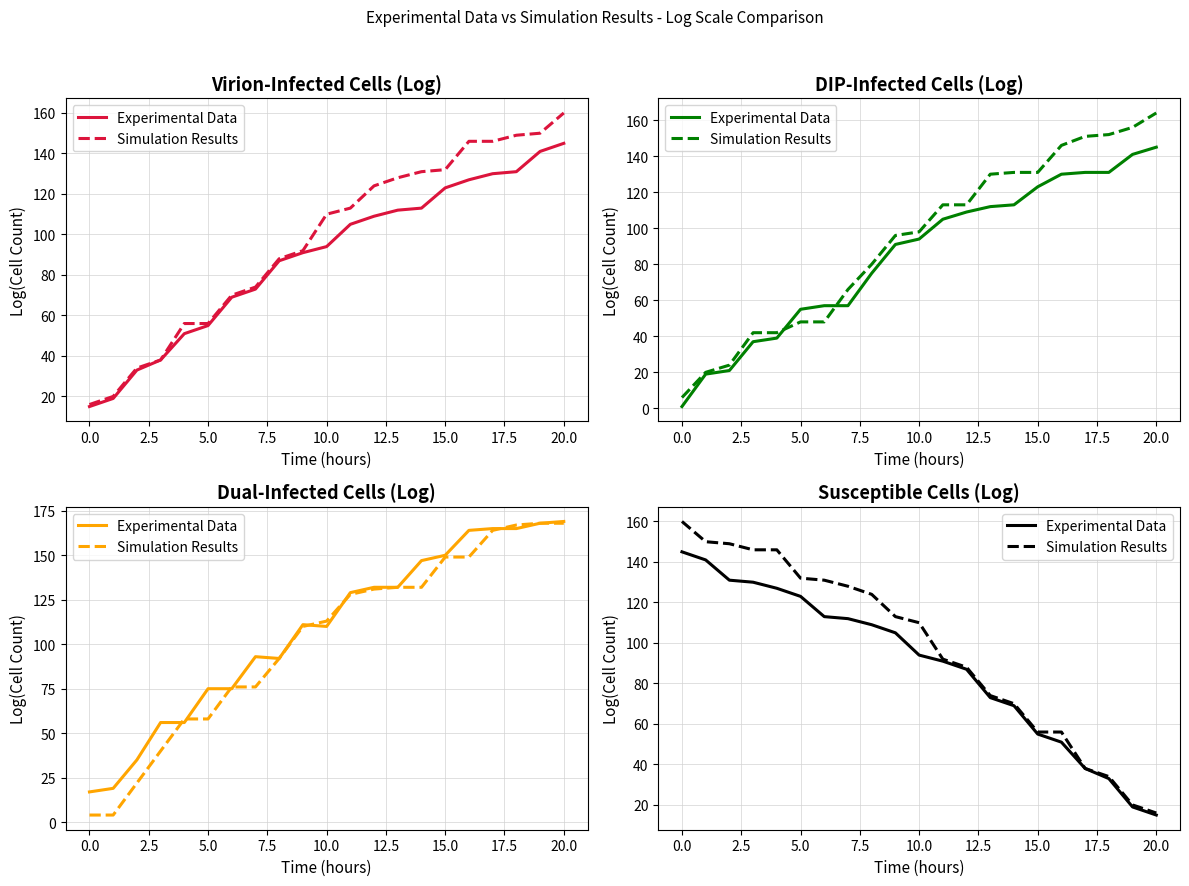

True or false: Simulation Results has more than 1 points higher than both neighbors.

False